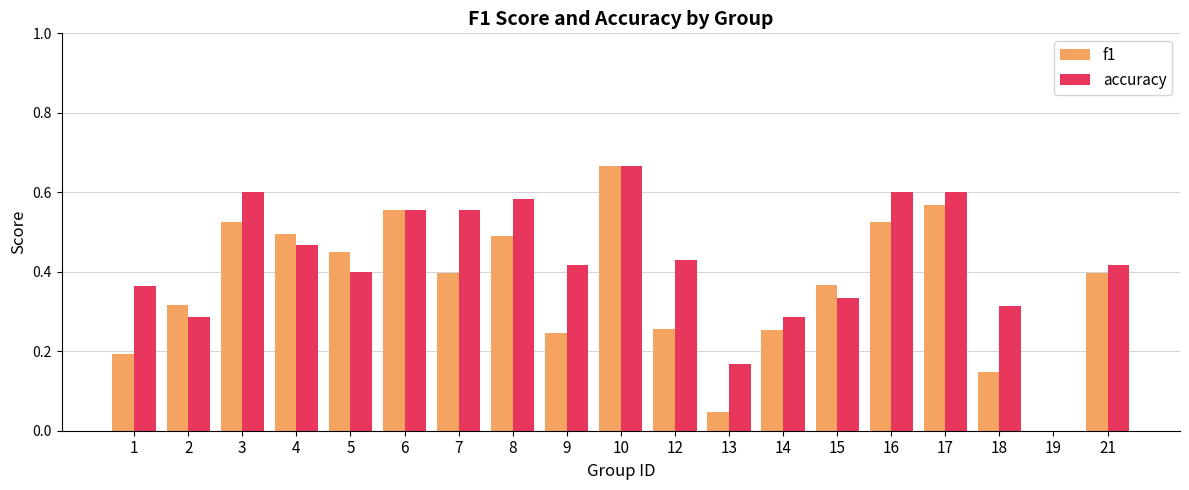

What are all the series names shown in the legend?

f1, accuracy